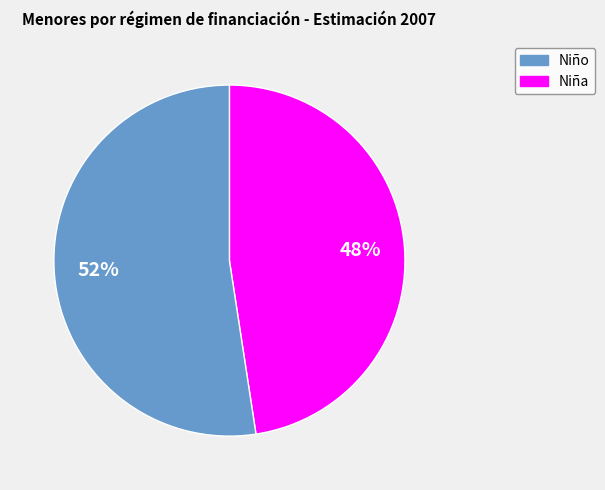

To the nearest percent, what is the average slice percentage?

50%